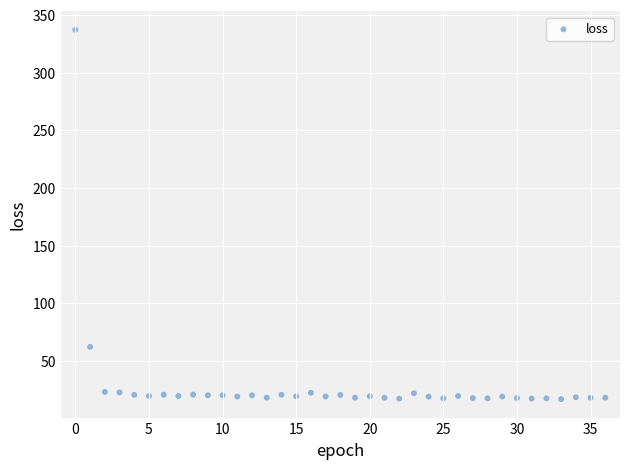

What is the range of Y values (max minus min)?

320.1